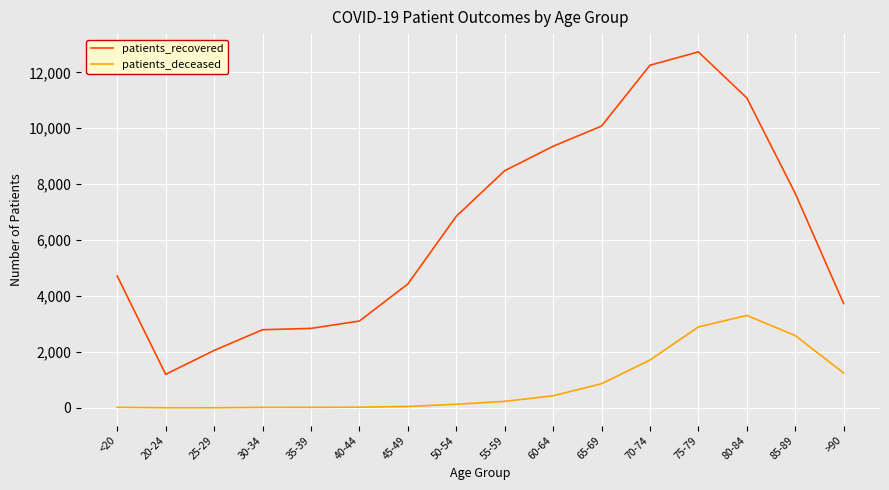

Which series has the largest range (max minus min)?

patients_recovered